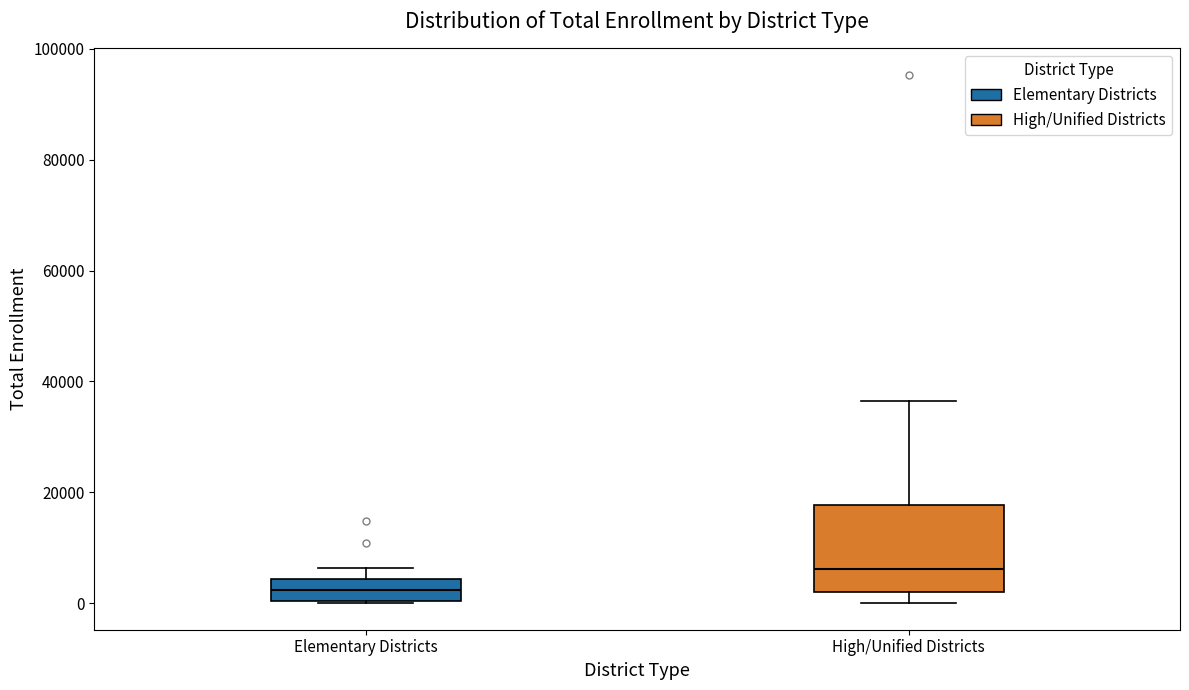

Which box is the tallest, from its lower edge to its upper edge?

High/Unified Districts